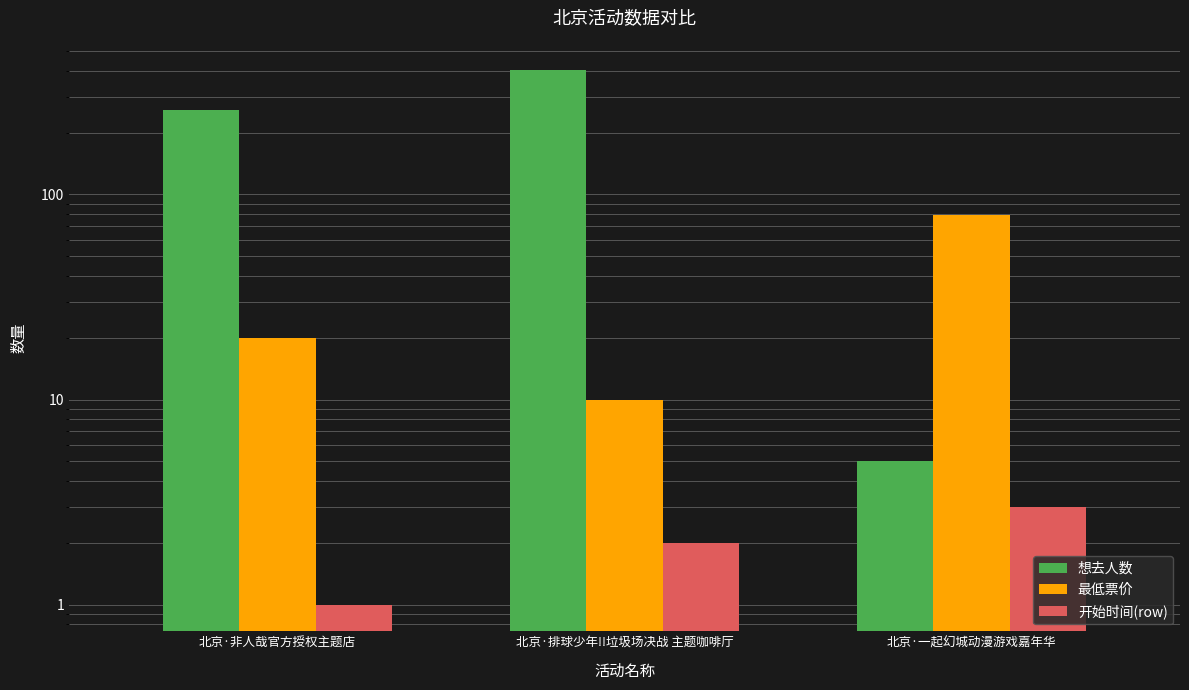

What is the difference between the maximum and second lowest values in the 最低票价 series?

59